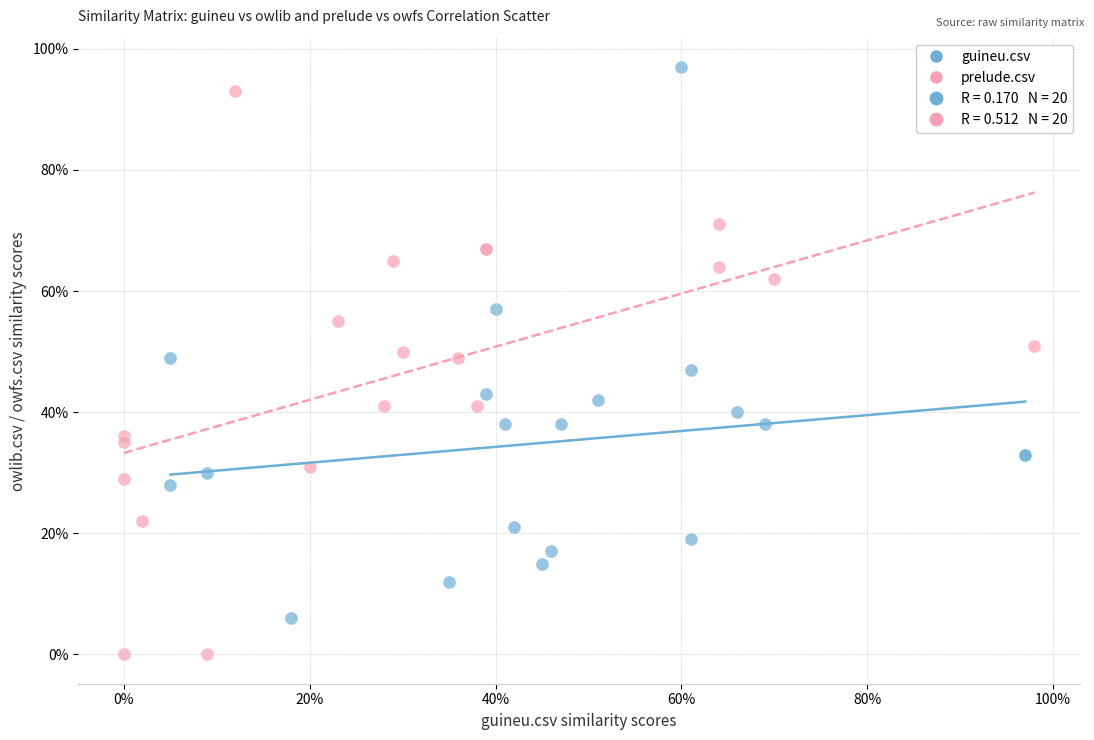

Which series reaches the minimum Y coordinate?

prelude.csv